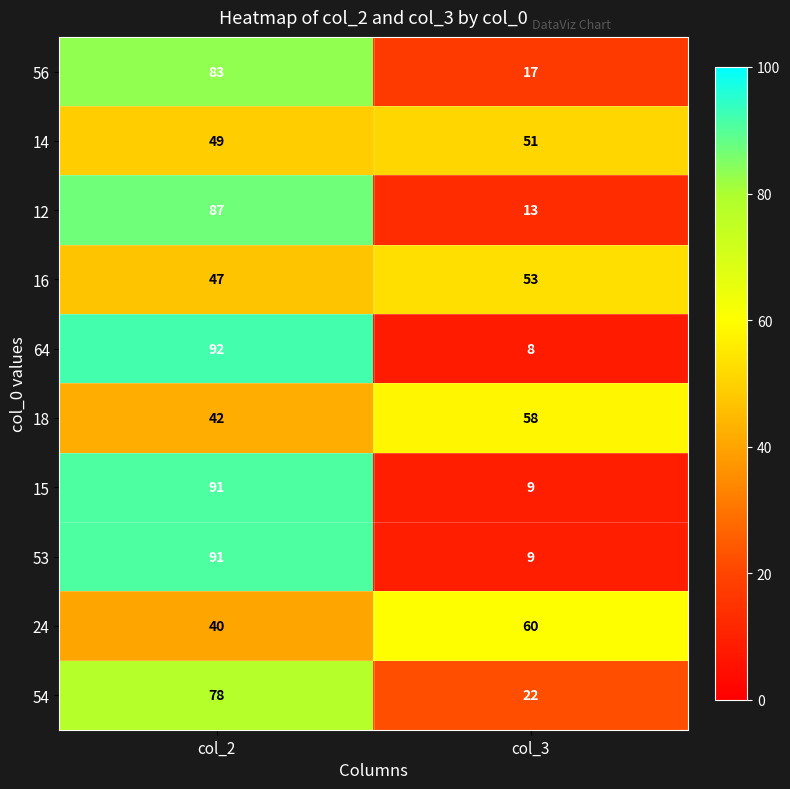

Is the value of 12 at col_3 greater than the value of 18 at col_2?

No